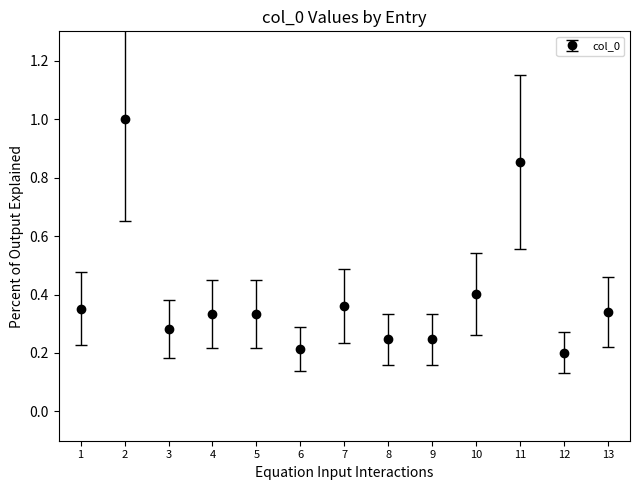

What is the change in value from 2 to 4?

-0.7